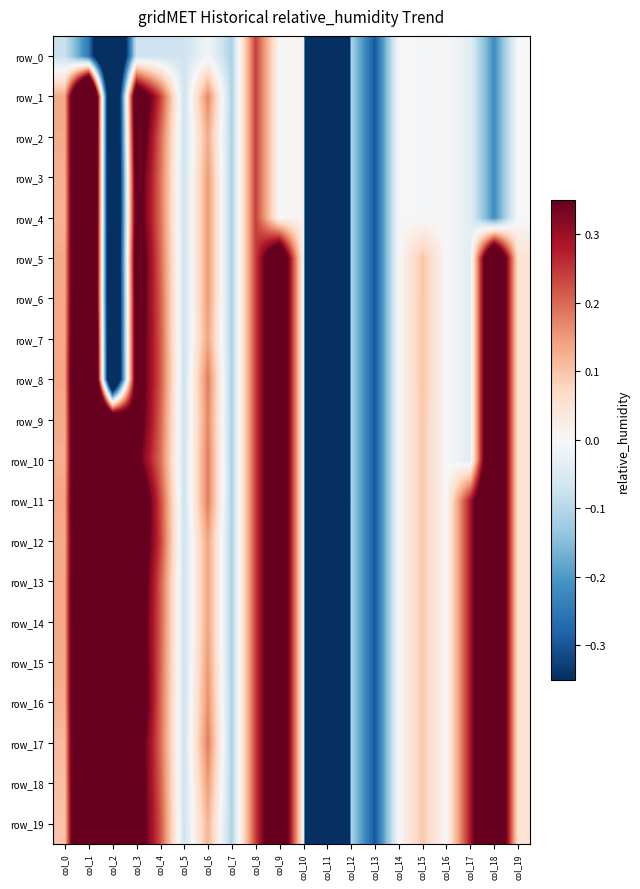

The row_13 series shows -0.5 at col_13. True or false?

False